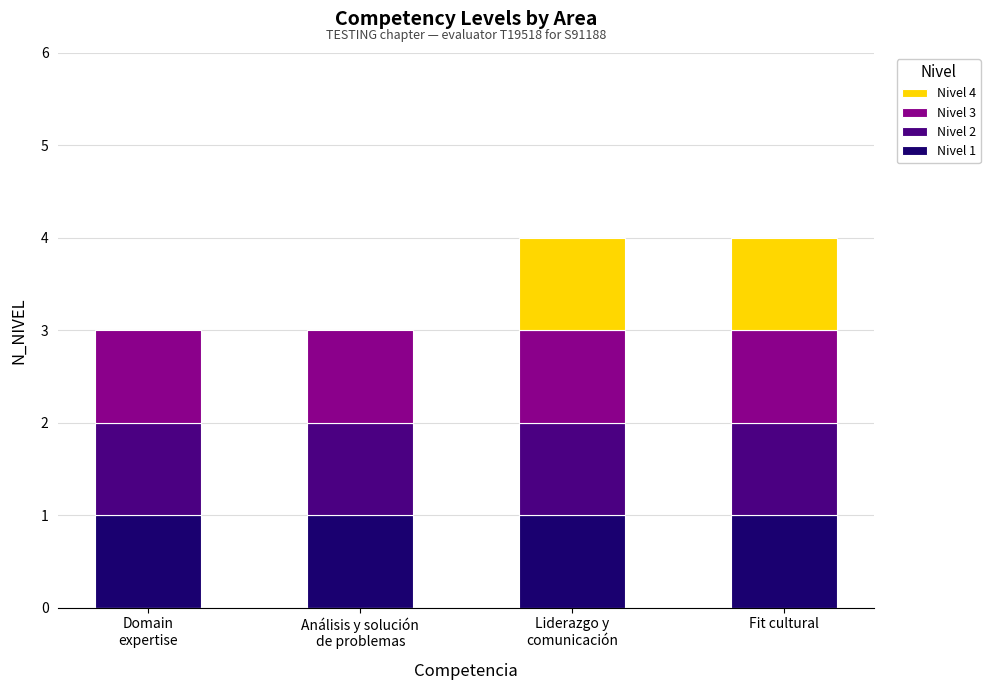

Which series has the widest spread of values?

Nivel 4